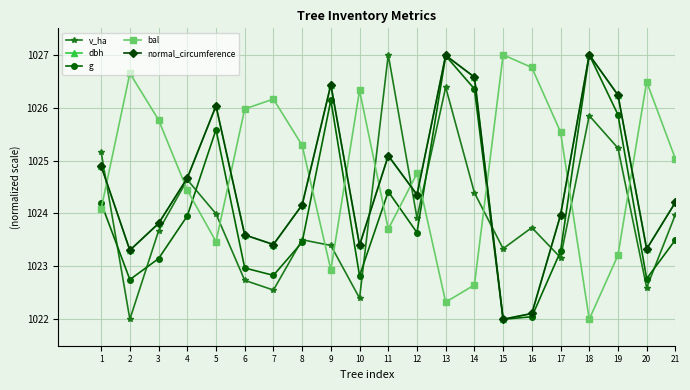

Reading left to right, extract all data points from this chart.

v_ha: 1=1025.2	2=1022.0	3=1023.7	4=1024.6	5=1024.0	6=1022.7	7=1022.6	8=1023.5	9=1023.4	10=1022.4	11=1027.0	12=1023.9	13=1026.4	14=1024.4	15=1023.3	16=1023.7	17=1023.2	18=1025.8	19=1025.2	20=1022.6	21=1024.0
dbh: 1=1024.9	2=1023.3	3=1023.8	4=1024.7	5=1026.0	6=1023.6	7=1023.4	8=1024.2	9=1026.4	10=1023.4	11=1025.1	12=1024.4	13=1027.0	14=1026.6	15=1022.0	16=1022.1	17=1024.0	18=1027.0	19=1026.2	20=1023.3	21=1024.2
g: 1=1024.2	2=1022.8	3=1023.1	4=1024.0	5=1025.6	6=1023.0	7=1022.8	8=1023.5	9=1026.1	10=1022.8	11=1024.4	12=1023.6	13=1027.0	14=1026.4	15=1022.0	16=1022.0	17=1023.3	18=1027.0	19=1025.9	20=1022.8	21=1023.5
bal: 1=1024.1	2=1026.7	3=1025.8	4=1024.4	5=1023.5	6=1026.0	7=1026.2	8=1025.3	9=1022.9	10=1026.3	11=1023.7	12=1024.8	13=1022.3	14=1022.6	15=1027.0	16=1026.8	17=1025.5	18=1022.0	19=1023.2	20=1026.5	21=1025.0
normal_circumference: 1=1024.9	2=1023.3	3=1023.8	4=1024.7	5=1026.0	6=1023.6	7=1023.4	8=1024.2	9=1026.4	10=1023.4	11=1025.1	12=1024.4	13=1027.0	14=1026.6	15=1022.0	16=1022.1	17=1024.0	18=1027.0	19=1026.2	20=1023.3	21=1024.2